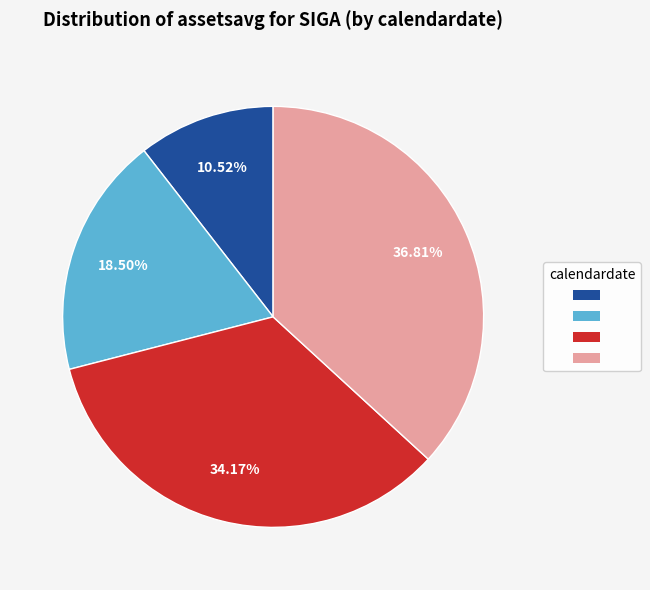

Is there any slice that represents more than half of the pie?

No